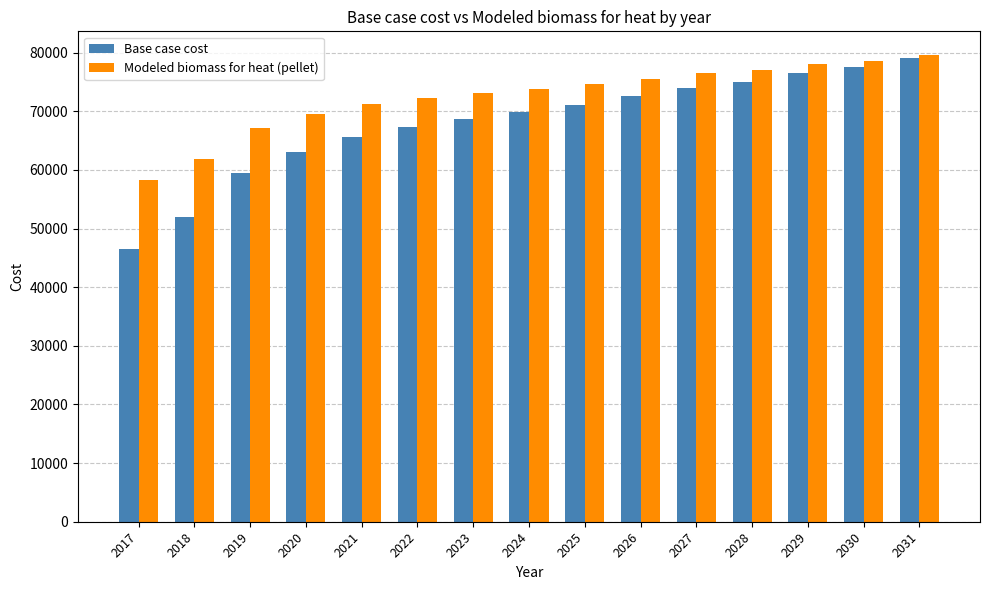

What is the difference between the maximum and minimum values in the Modeled biomass for heat (pellet) series?

21400.5